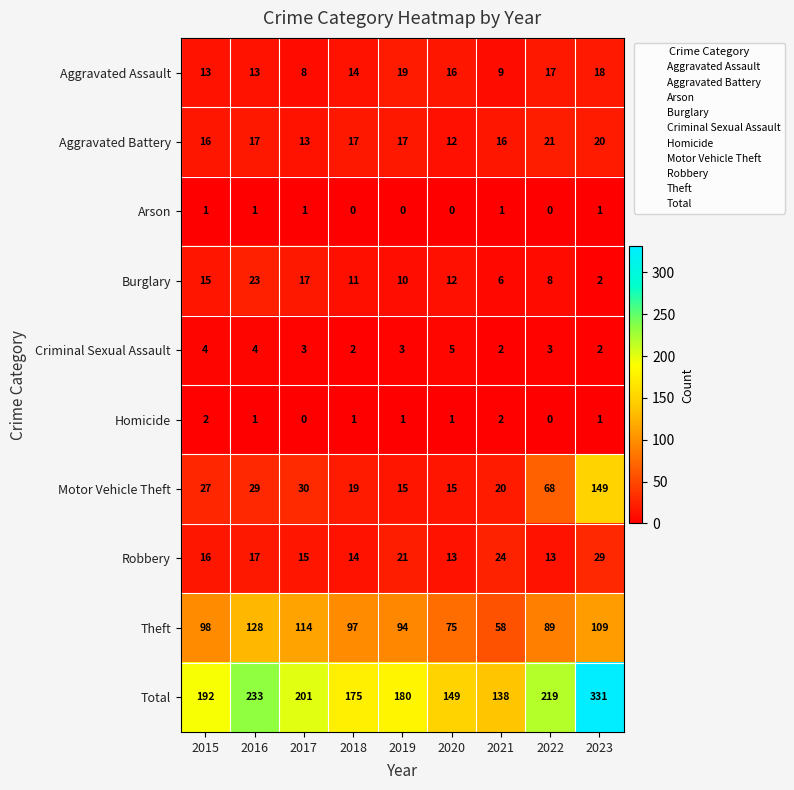

What is the lowest value of the Aggravated Battery series?

12